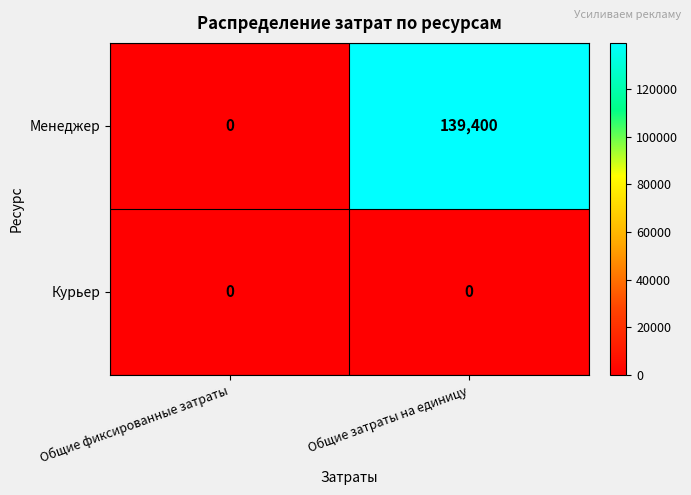

What is the difference between the Менеджер values at Общие фиксированные затраты and Общие затраты на единицу?

139400